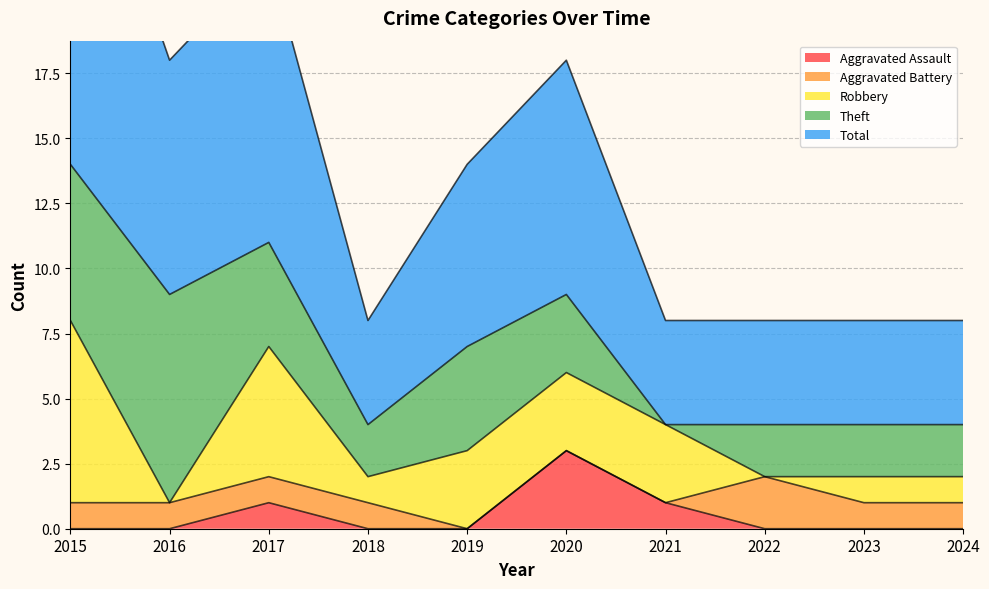

True or false: Aggravated Battery and Aggravated Assault intersect in this chart.

True